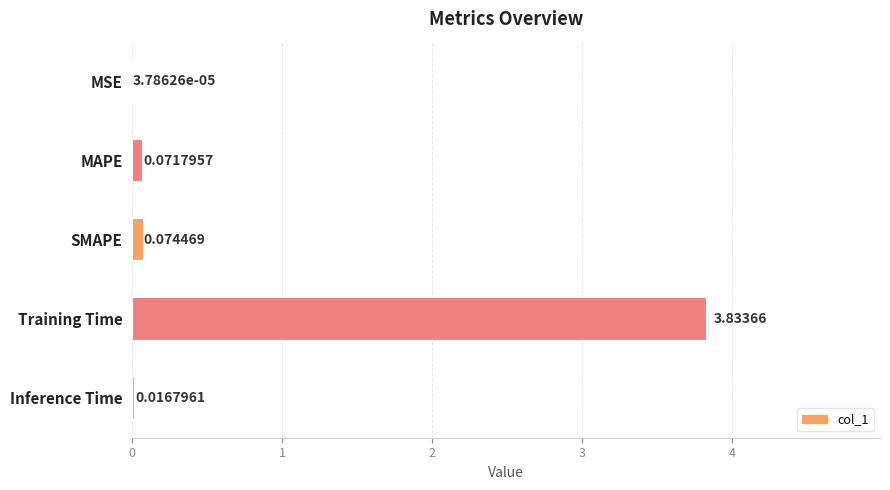

What is the sum of all values?

4.0